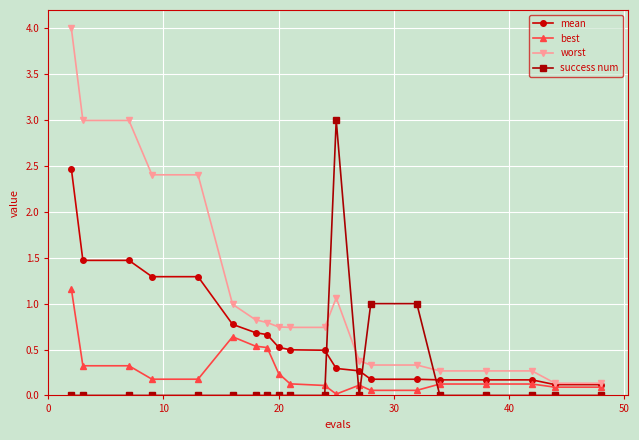

List the series in order of their peak value, lowest first.

best, mean, success num, worst